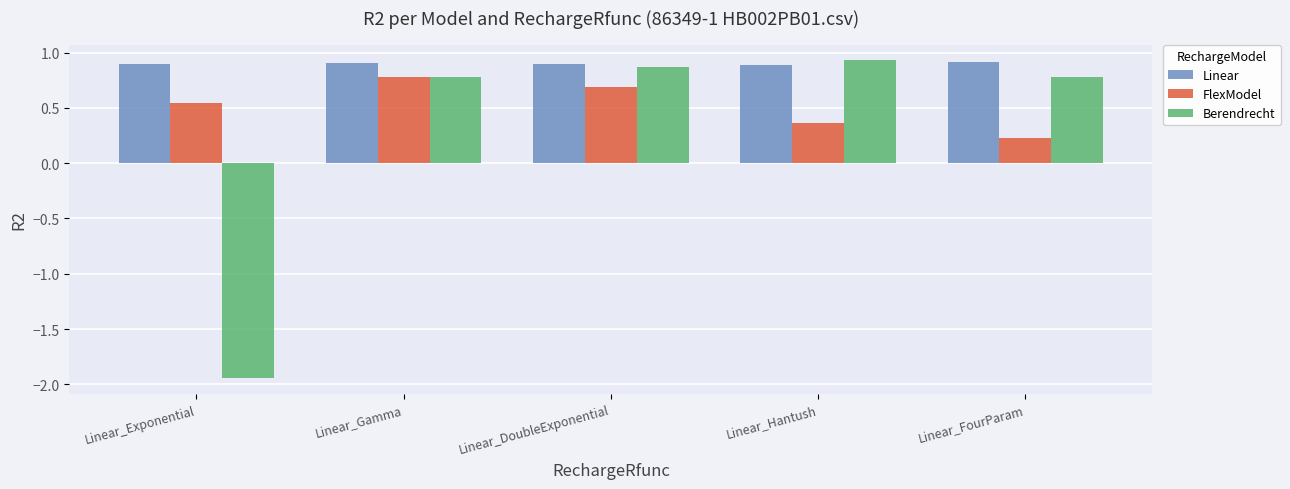

The value of FlexModel at Linear_Gamma is 0.2. True or false?

False